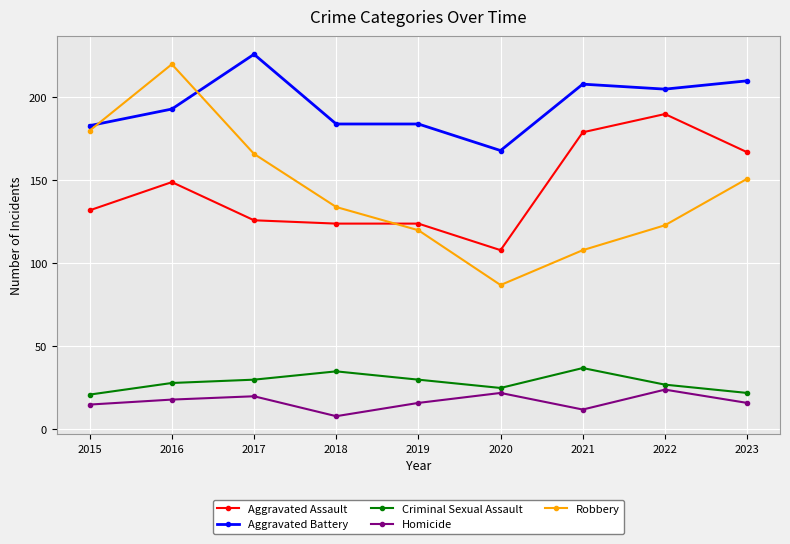

What are all the series names shown in the legend?

Aggravated Assault, Aggravated Battery, Criminal Sexual Assault, Homicide, Robbery